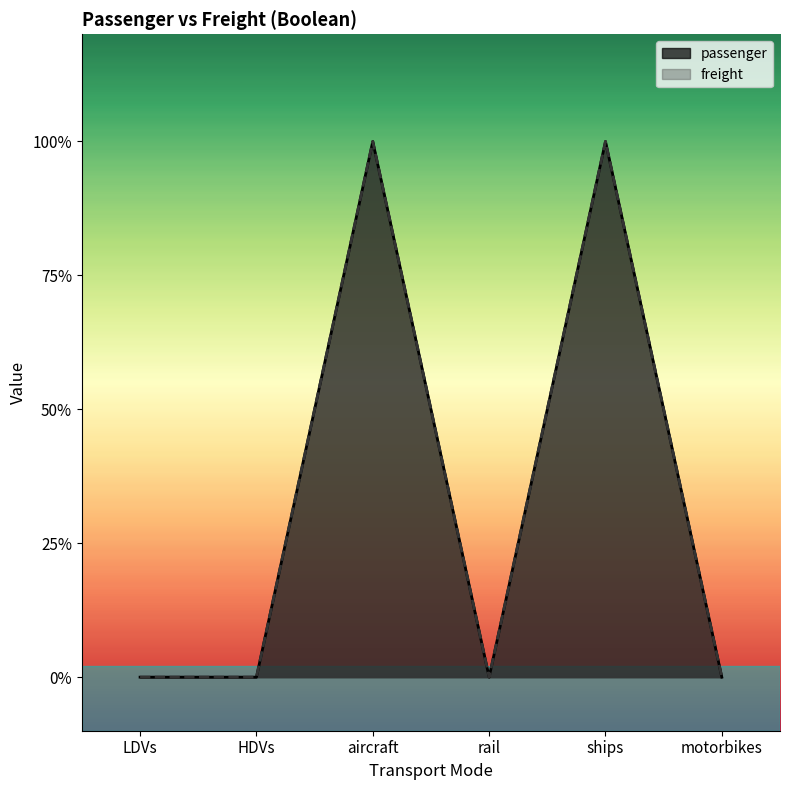

Reading left to right, what are all the values shown in this chart?

passenger: LDVs=0	HDVs=0	aircraft=1	rail=0	ships=1	motorbikes=0
freight: LDVs=0	HDVs=0	aircraft=1	rail=0	ships=1	motorbikes=0